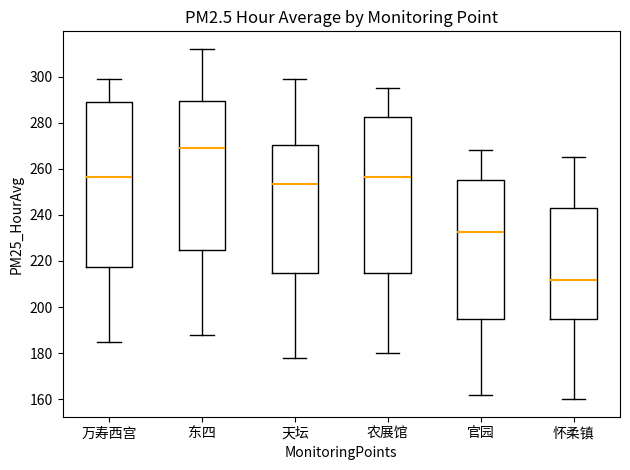

Where does the median line of the box for 万寿西宫 sit on the y-axis? The values are not printed on the chart, so give them approximately, as read against the axis.

256